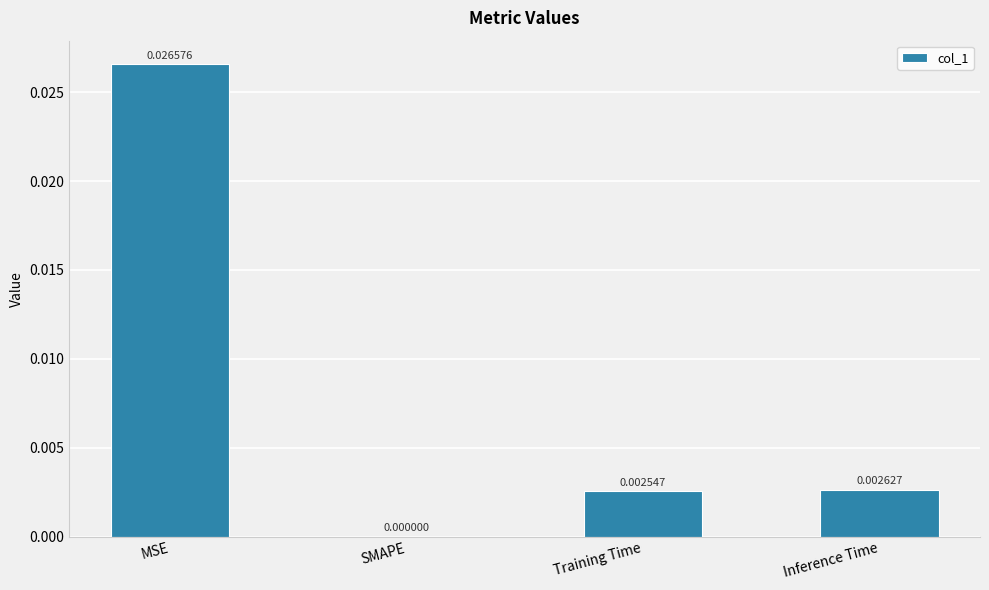

Which category has the highest value across all series?

MSE